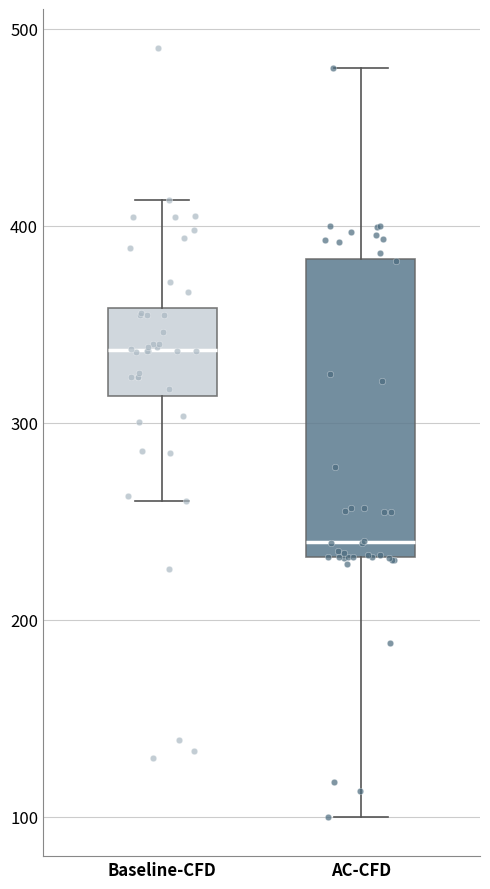

Where is the lower edge of the box for AC-CFD on the y-axis? The values are not printed on the chart, so give them approximately, as read against the axis.

230